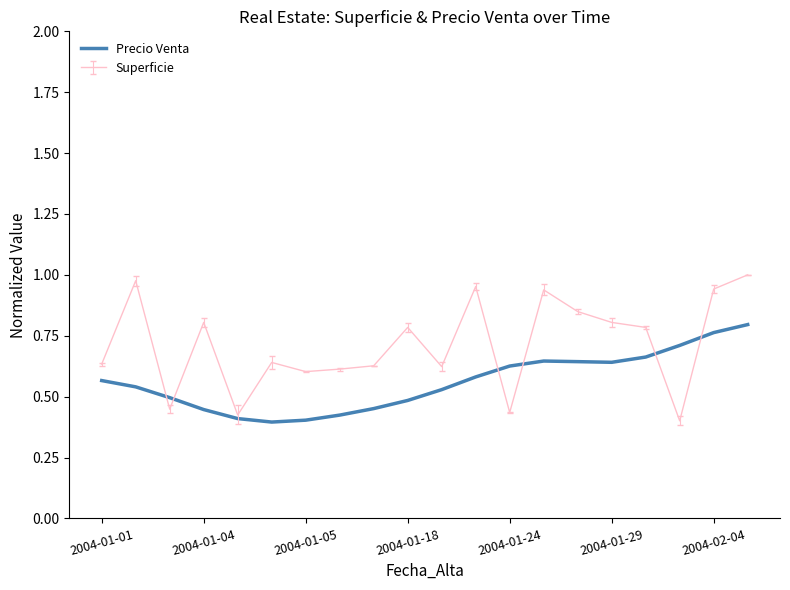

Which series has the largest range (max minus min)?

Superficie